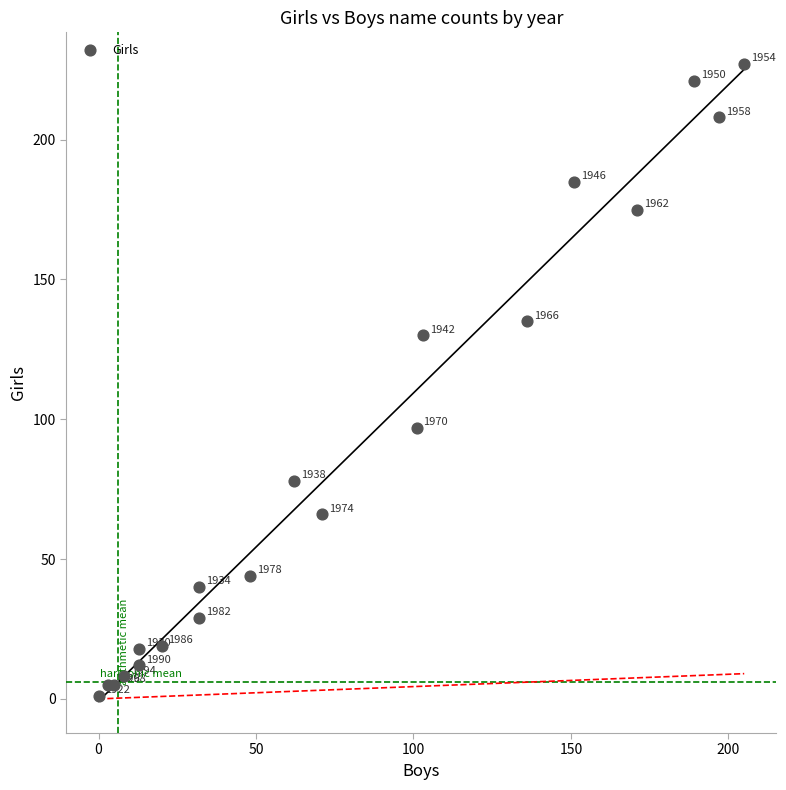

What Y value in the scatter plot is closest to 114?

130